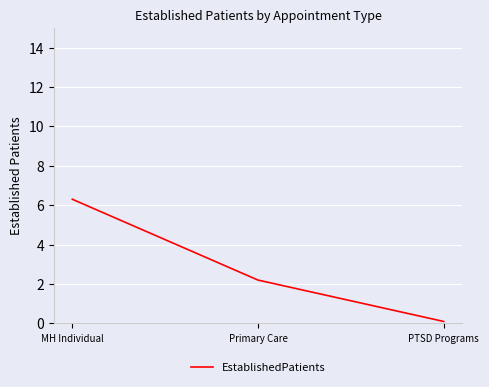

What is the greatest value displayed?

6.3